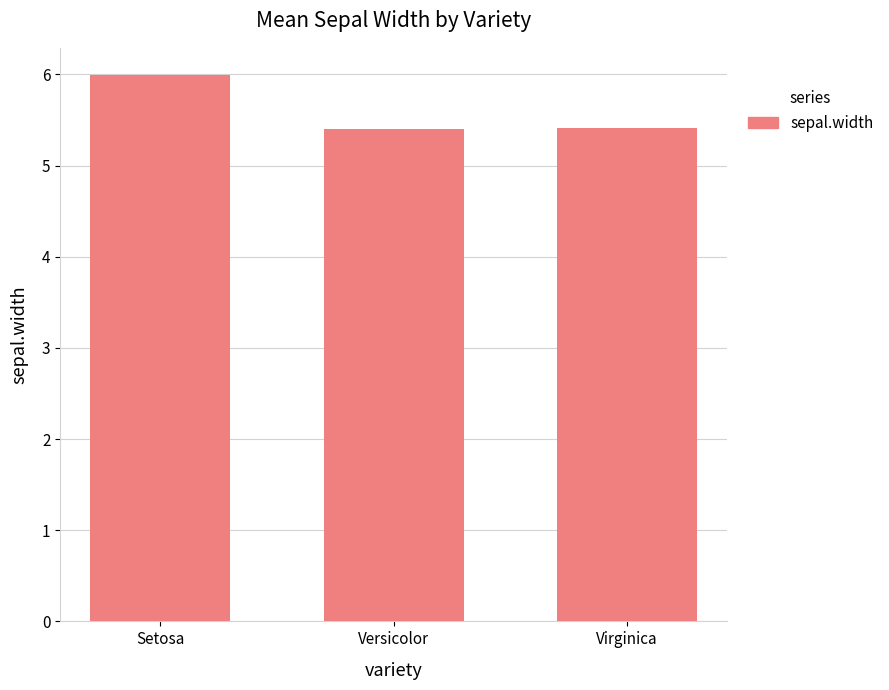

Is it true that the value at Versicolor is 5.4?

True